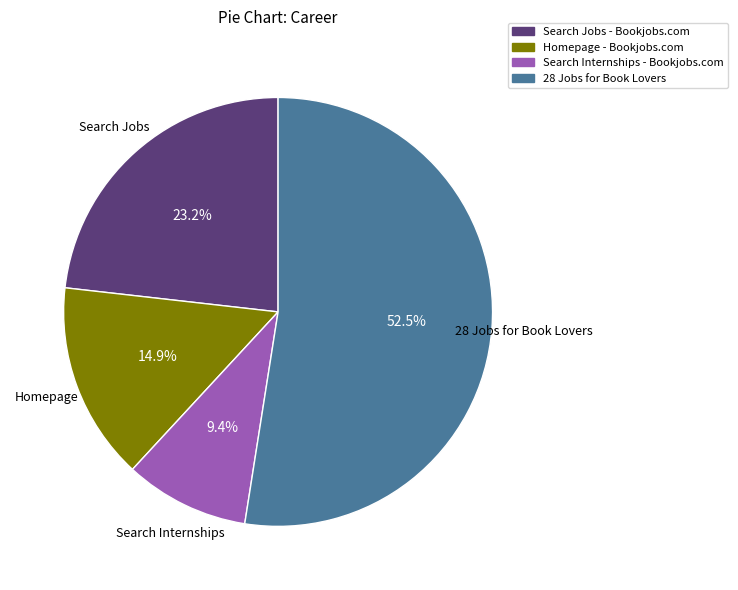

Is there any slice that represents more than half of the pie?

Yes